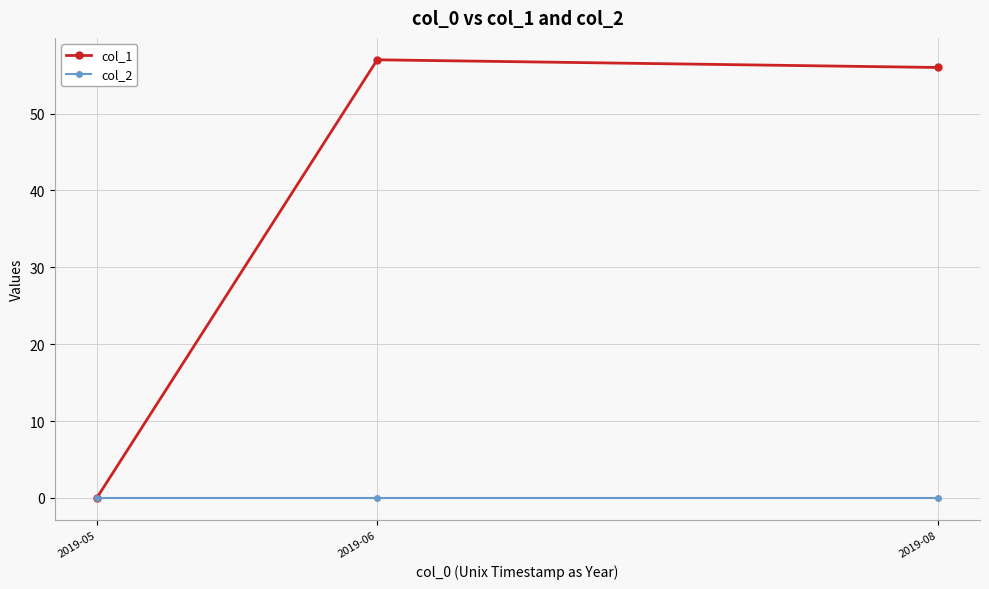

Is the value of col_1 at 2019-08 greater than the value of col_2 at 2019-08?

Yes